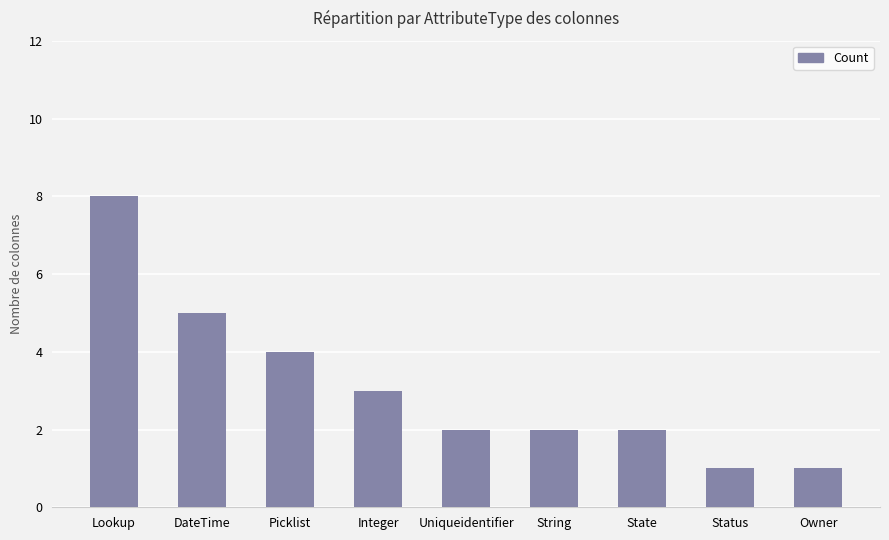

What is the change in value from DateTime to State?

-3